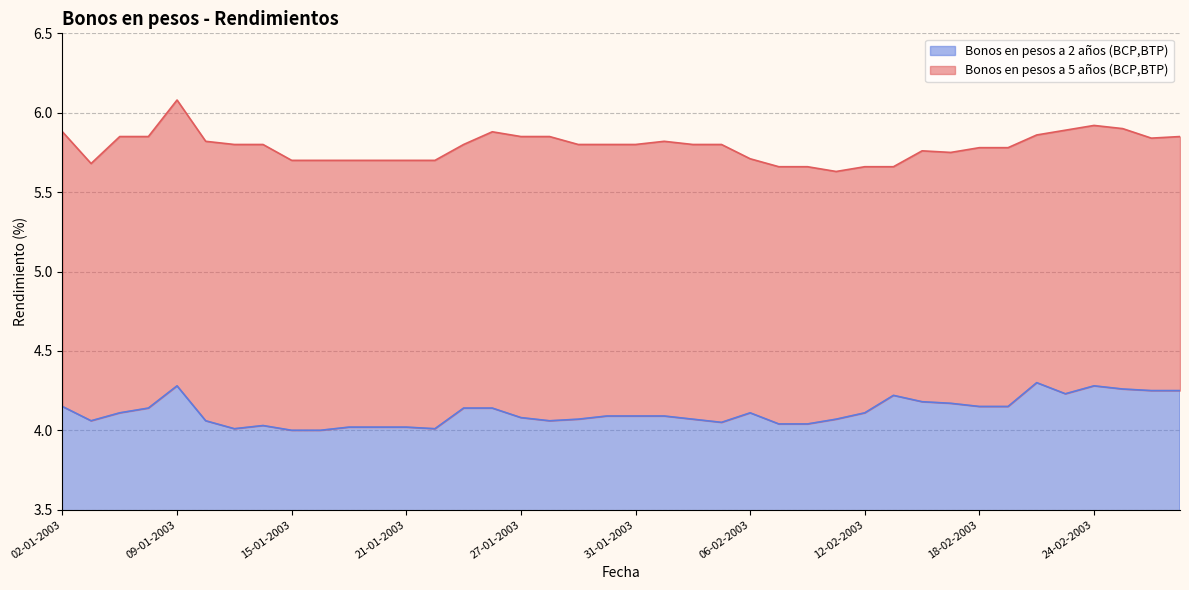

Which series has the largest range (max minus min)?

Bonos en pesos a 5 años (BCP,BTP)